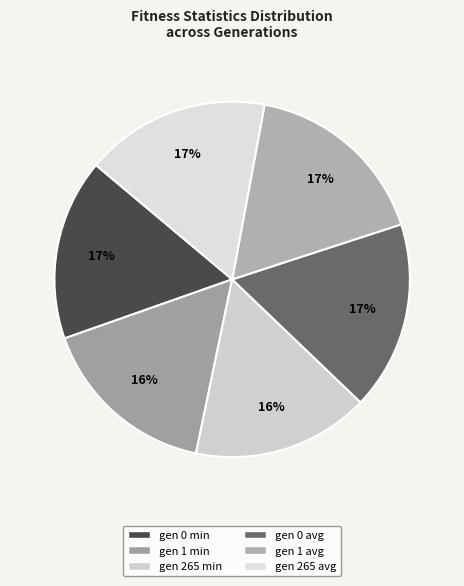

Which has a higher value, gen 1 min or gen 0 avg?

gen 0 avg